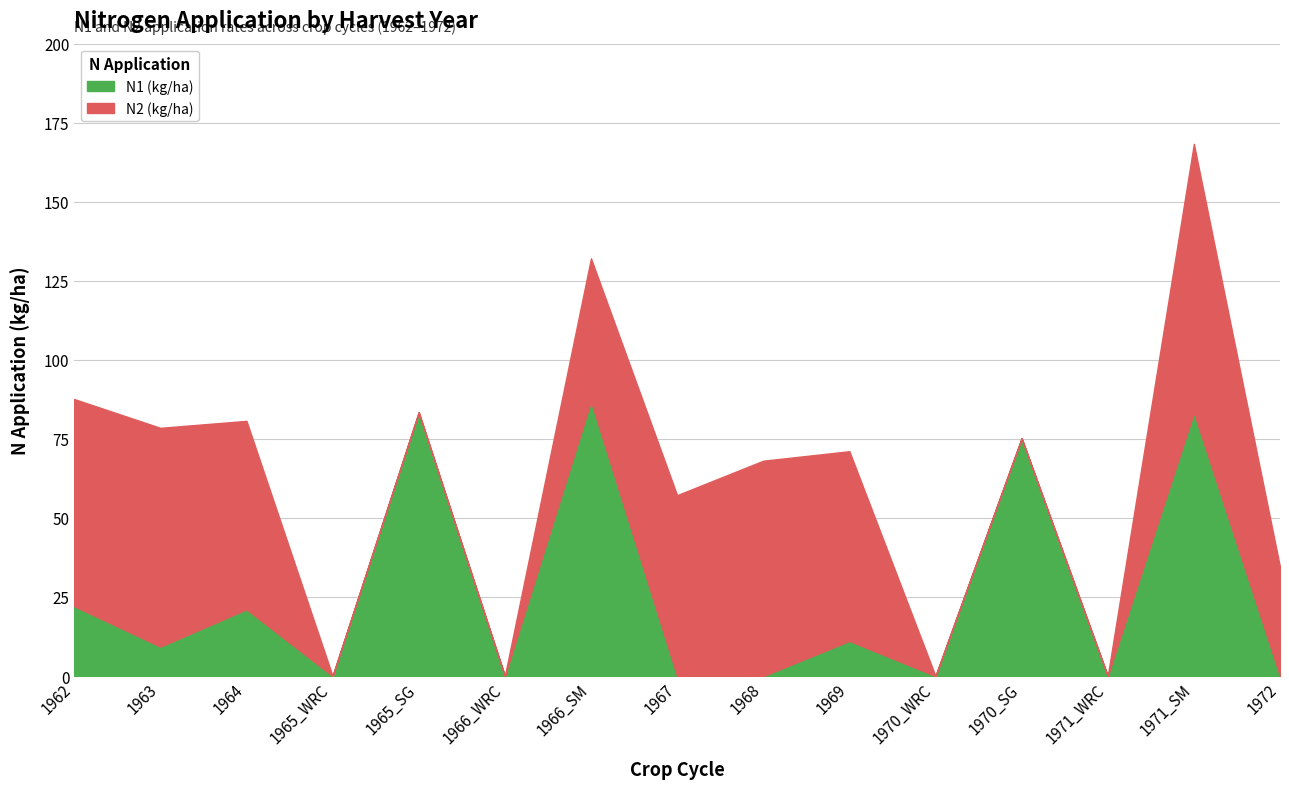

At which category is the sum across all series the highest?

1971_SM